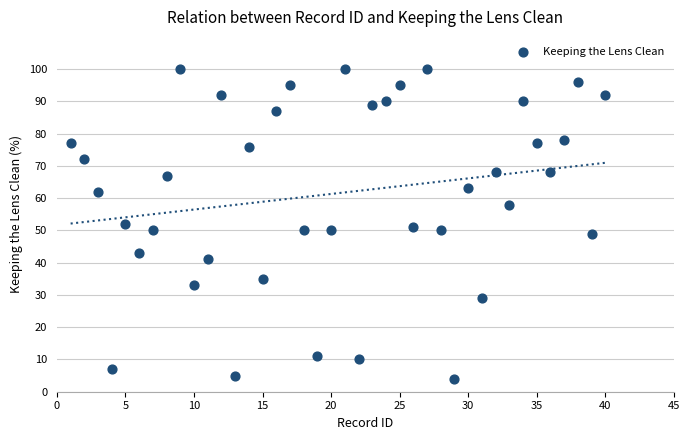

What is the range of X values (max minus min)?

39